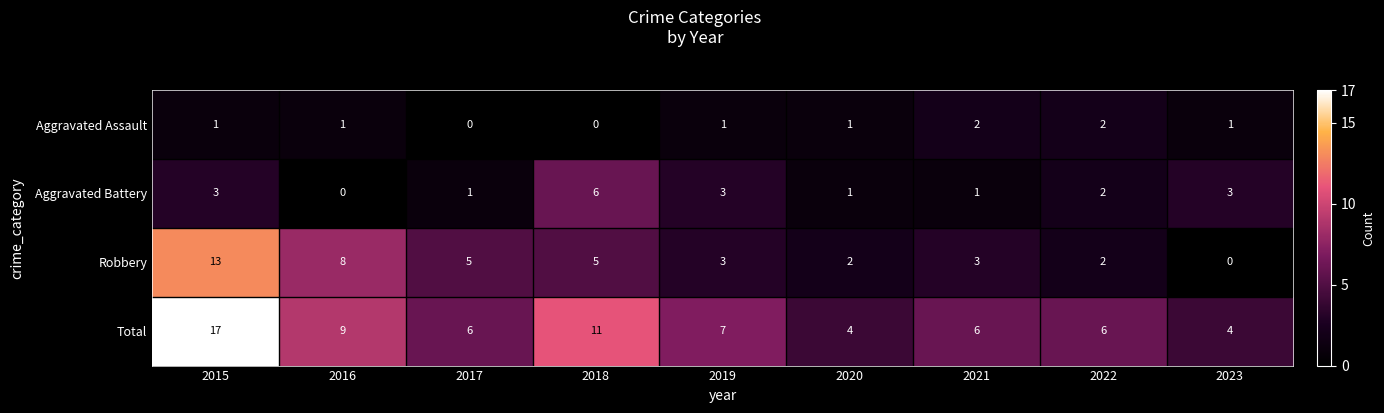

True or false: Total has a value of 16 at 2018.

False